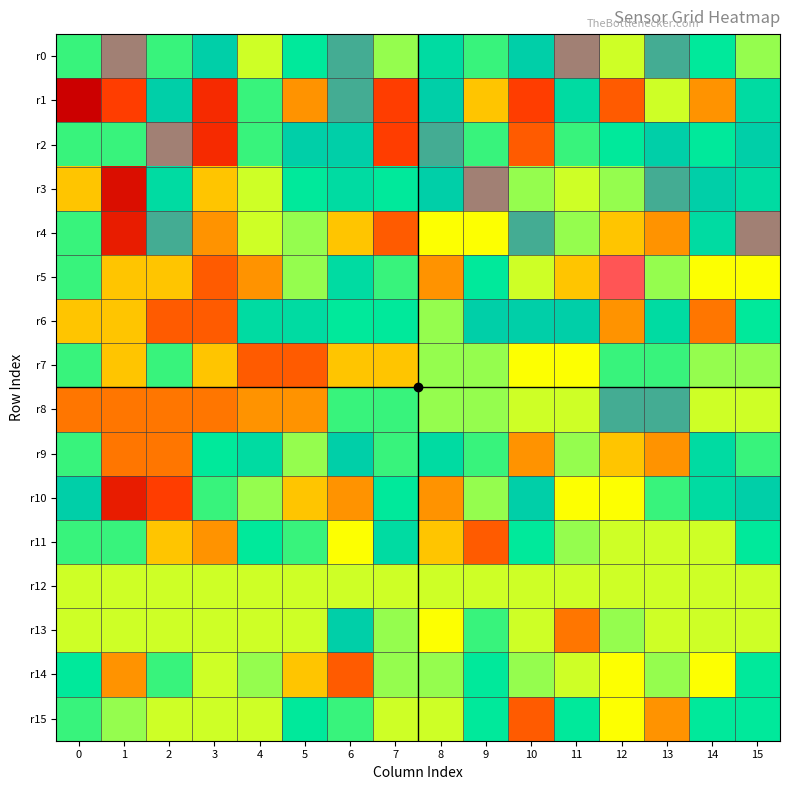

Which series has the widest spread of values?

r1